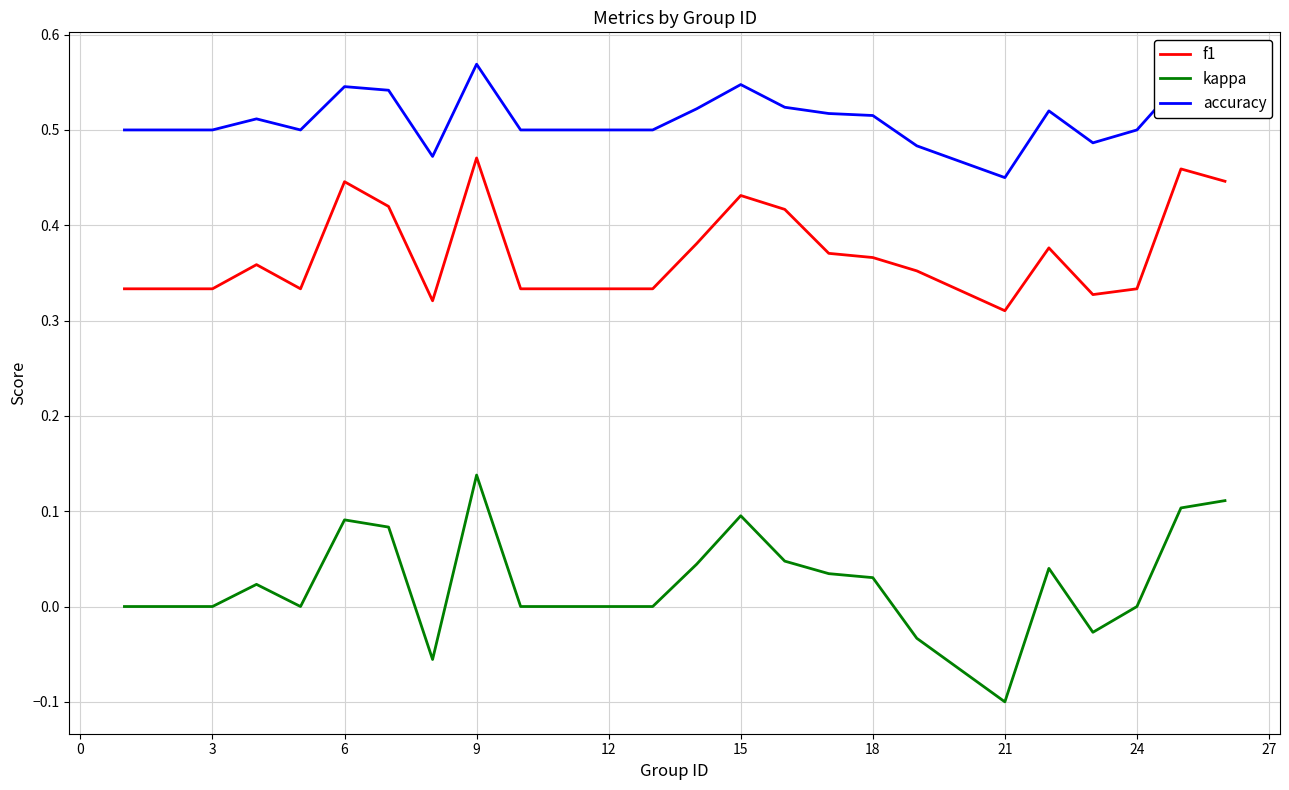

List the series in order of their overall mean, lowest first.

kappa, f1, accuracy